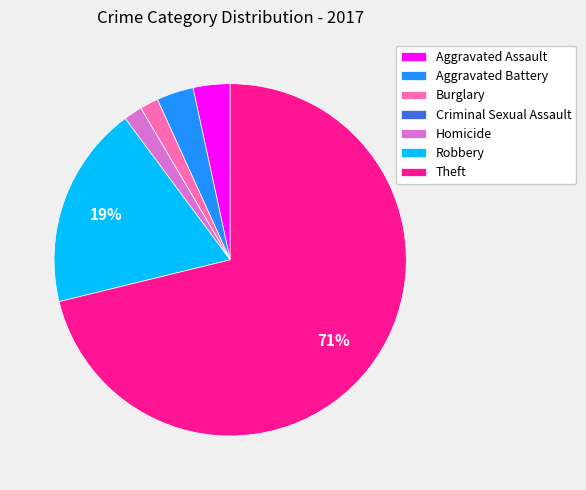

True or false: Theft accounts for 71% of the total.

True